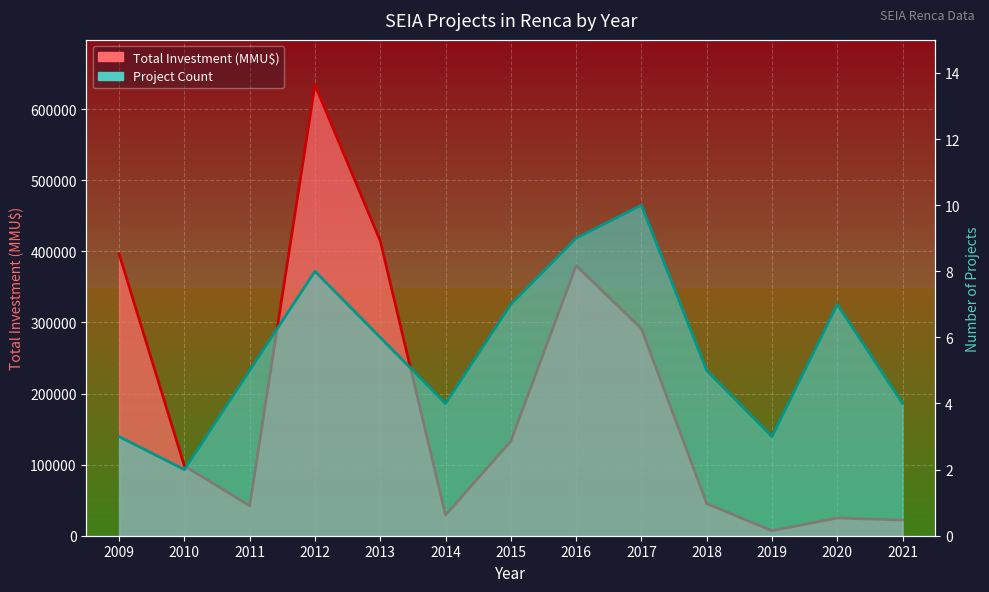

True or false: Total Investment (MMU$) and Project Count intersect in this chart.

False